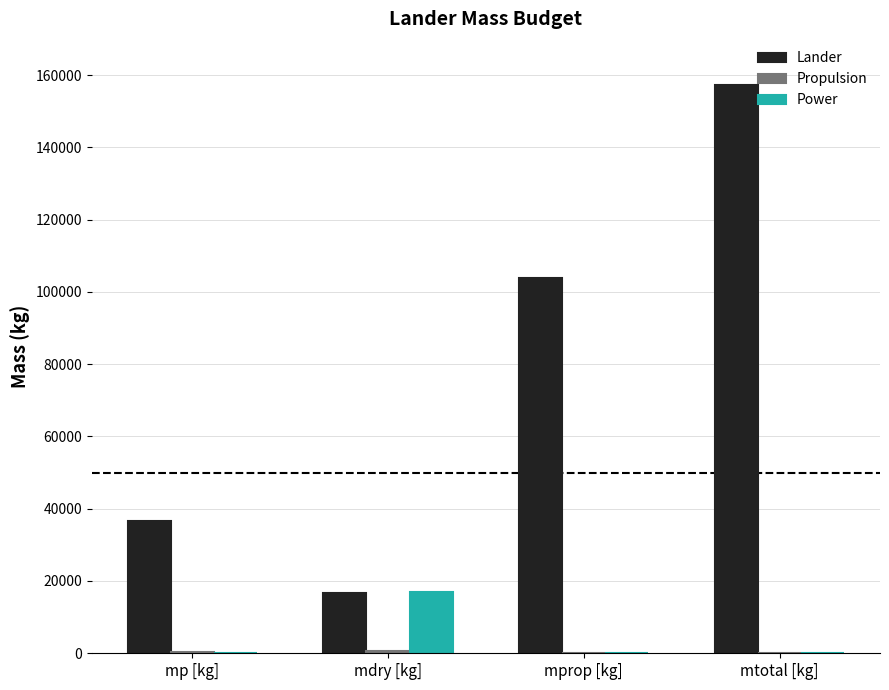

At which category is the sum across all series the highest?

mtotal [kg]